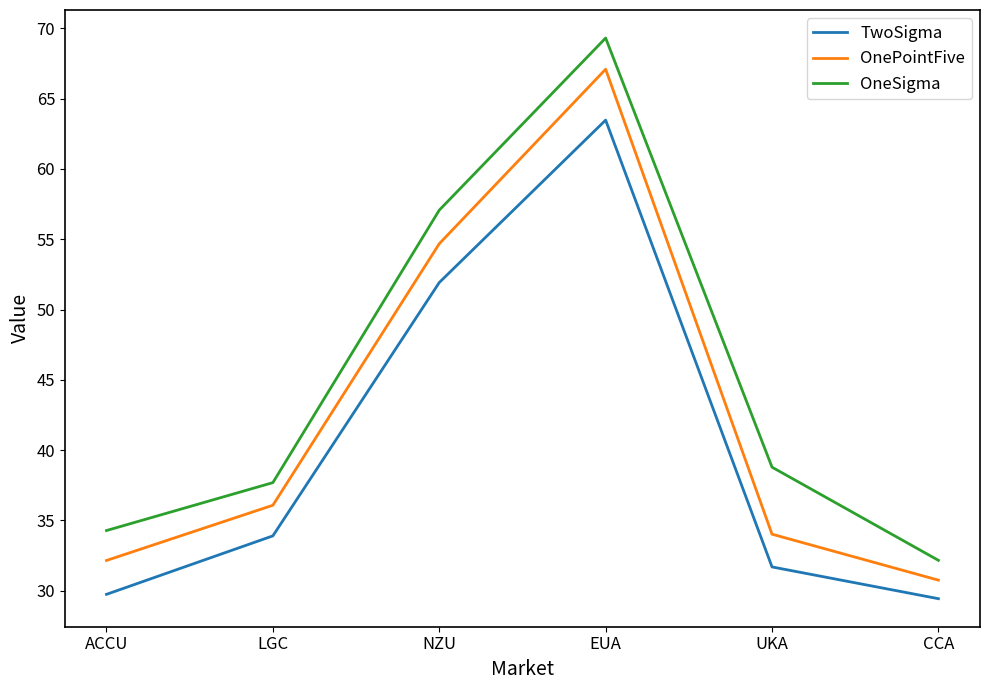

What position from the left is CCA?

6